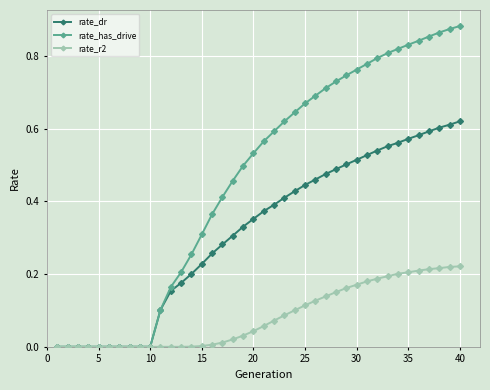

Which series has the largest total across all categories?

rate_has_drive